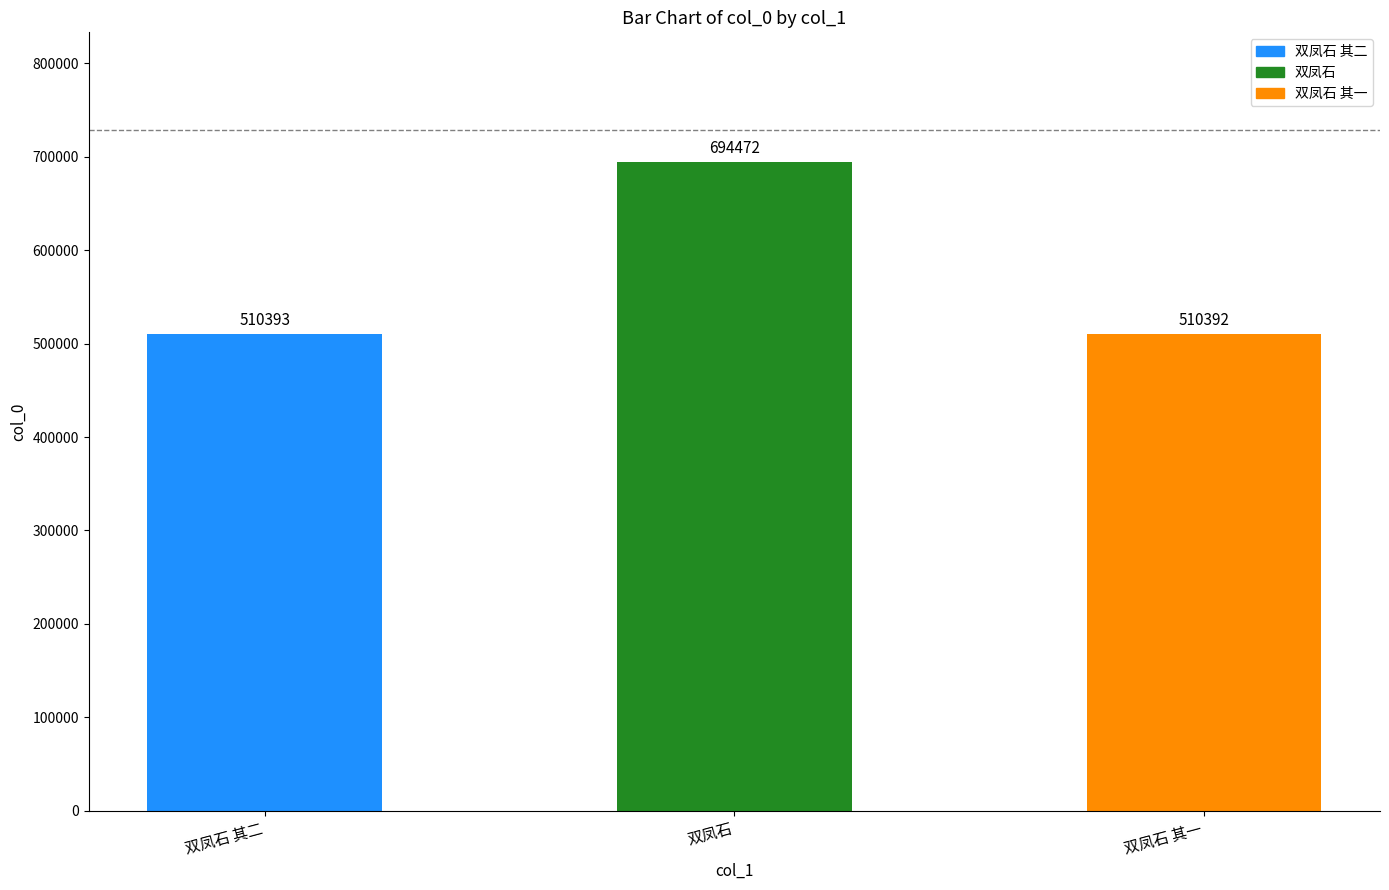

What is the label of the 2nd bar from the left?

双凤石